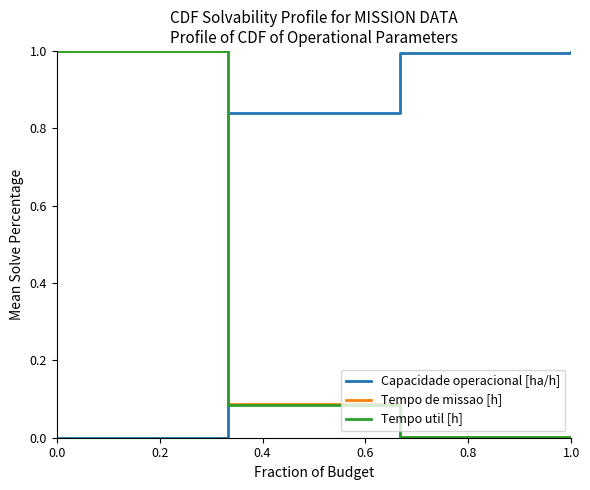

What is the average value of the Tempo de missao [h] series?

0.3